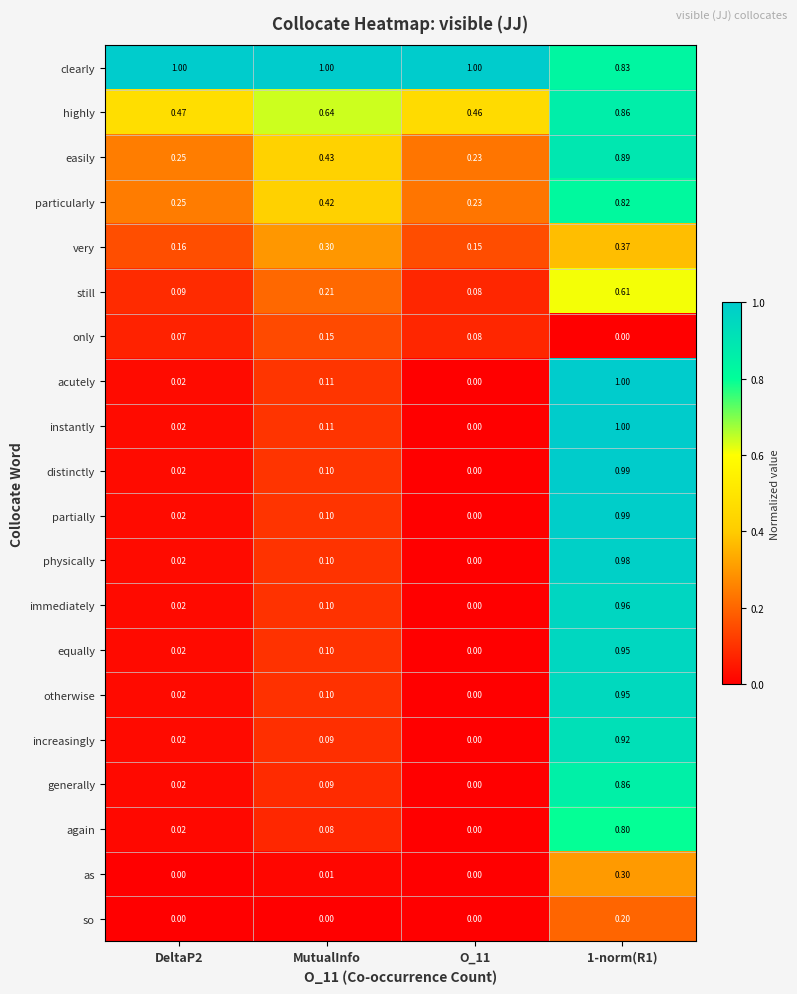

How many data points does each series have?

4